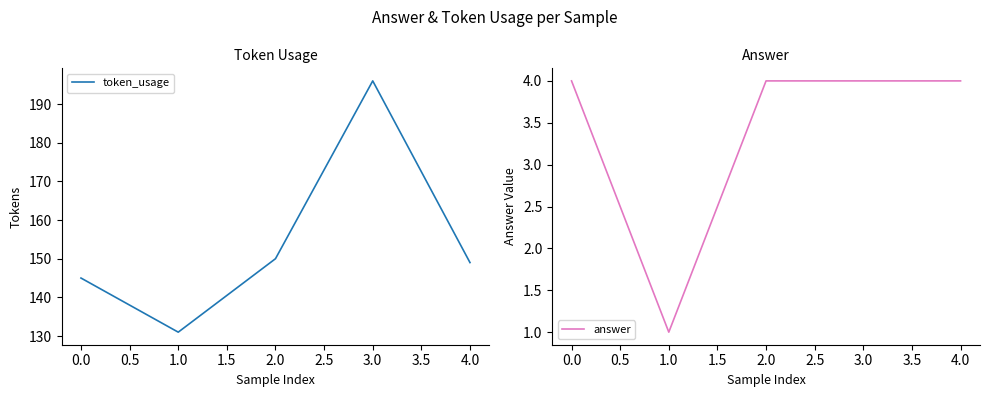

How many values in the answer series are below 4?

1